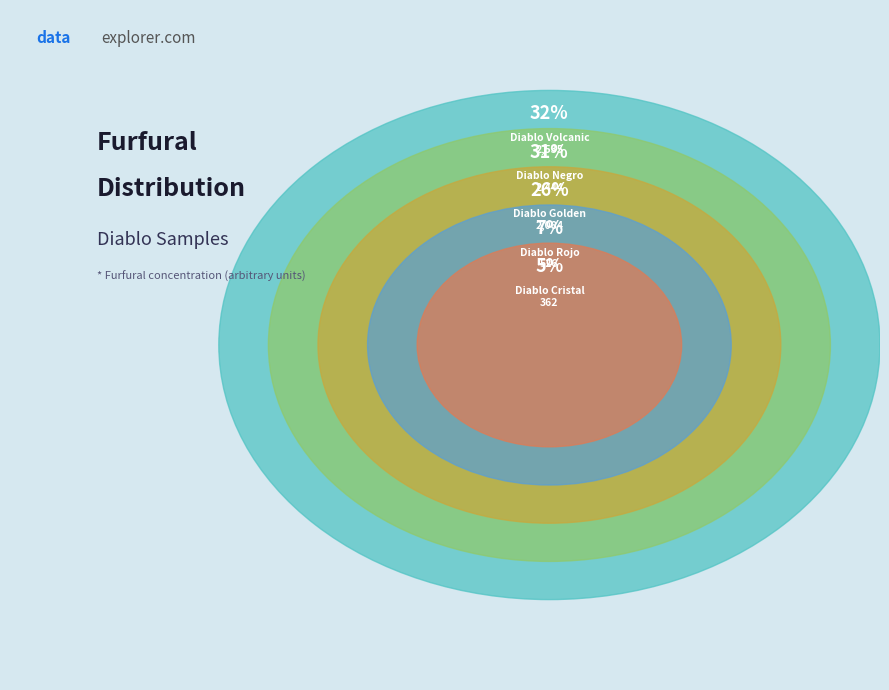

What is the ratio of the value at Diablo Volcanic to the value at Diablo Cristal?

7.0